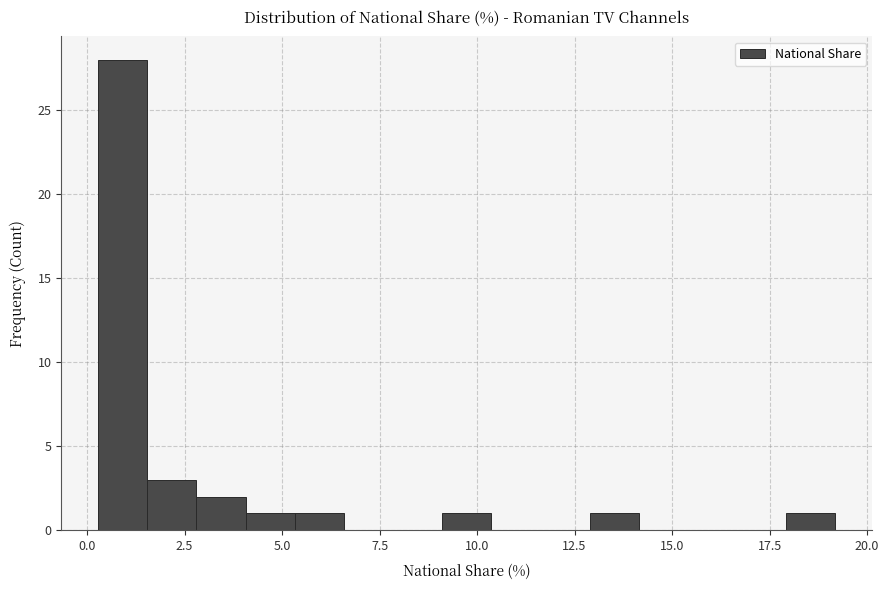

Around what value on the x-axis is the tallest bar? Give the approximate position of its centre, as read against the axis.

1.0